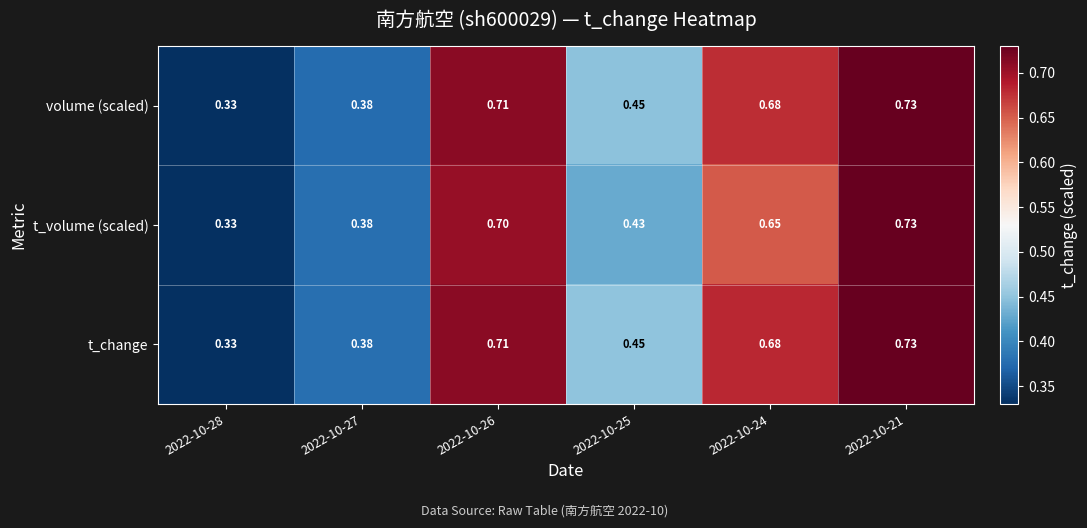

At which category does the chart reach its peak across all series?

2022-10-21